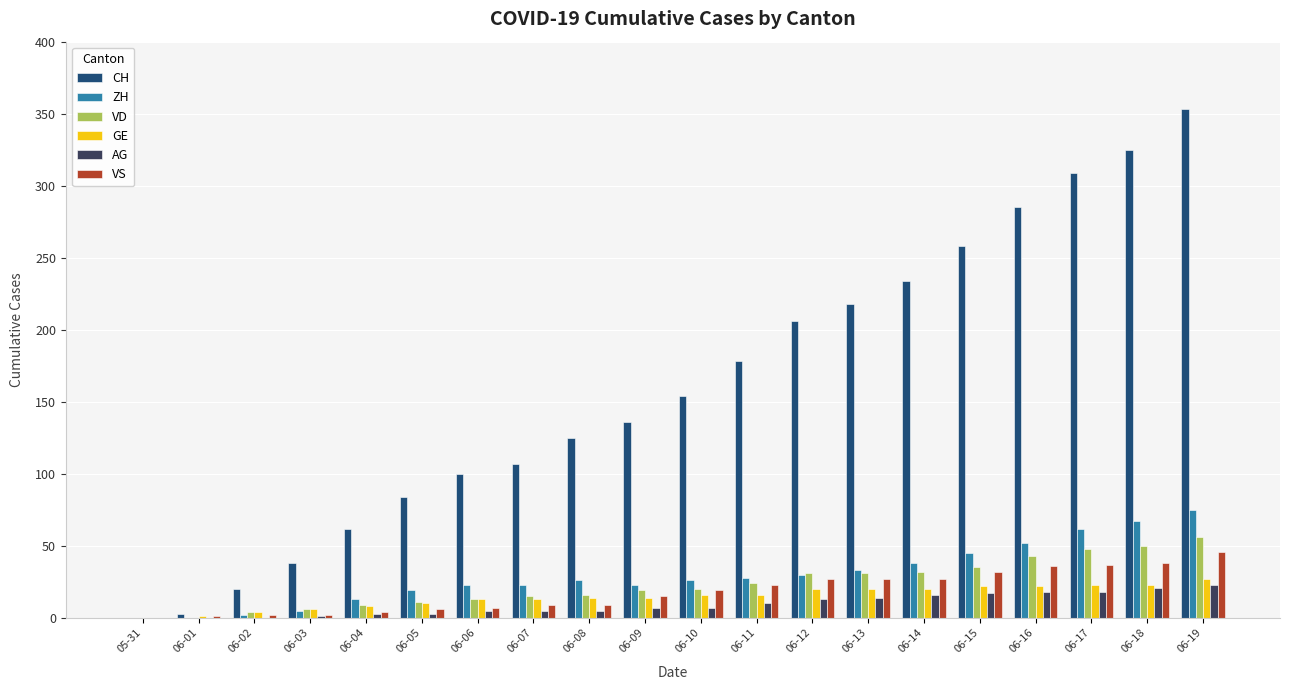

True or false: VS has a value of 7 at 06-06.

True